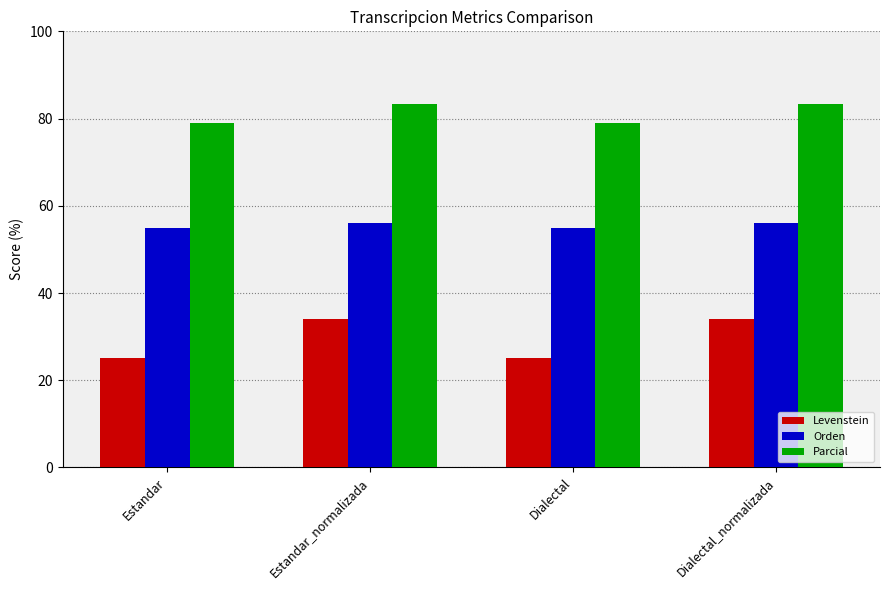

Which series has the largest range (max minus min)?

Levenstein